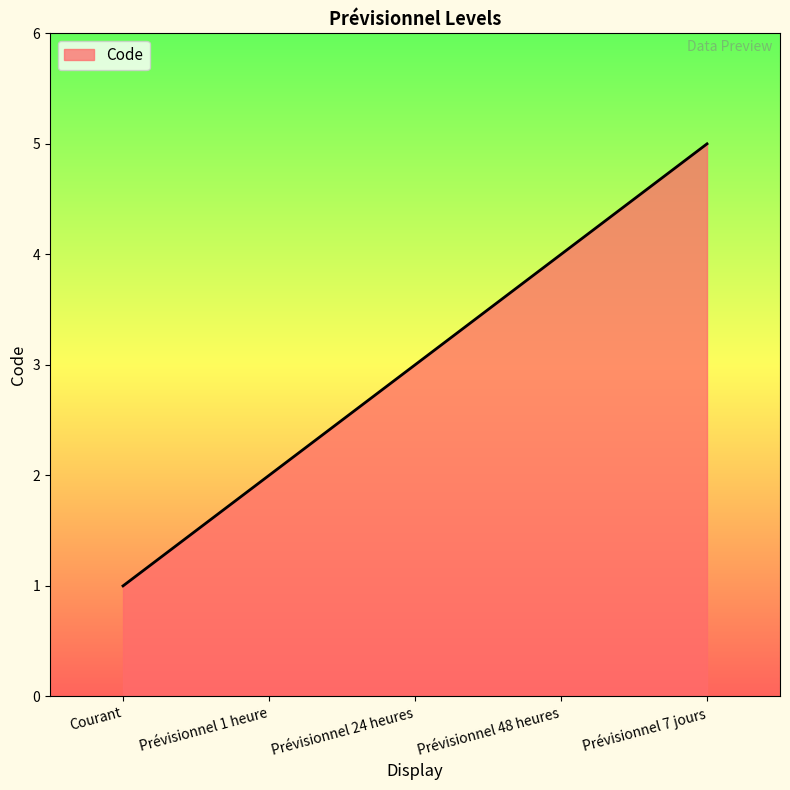

True or false: there are more than 1 points higher than both neighbors.

False